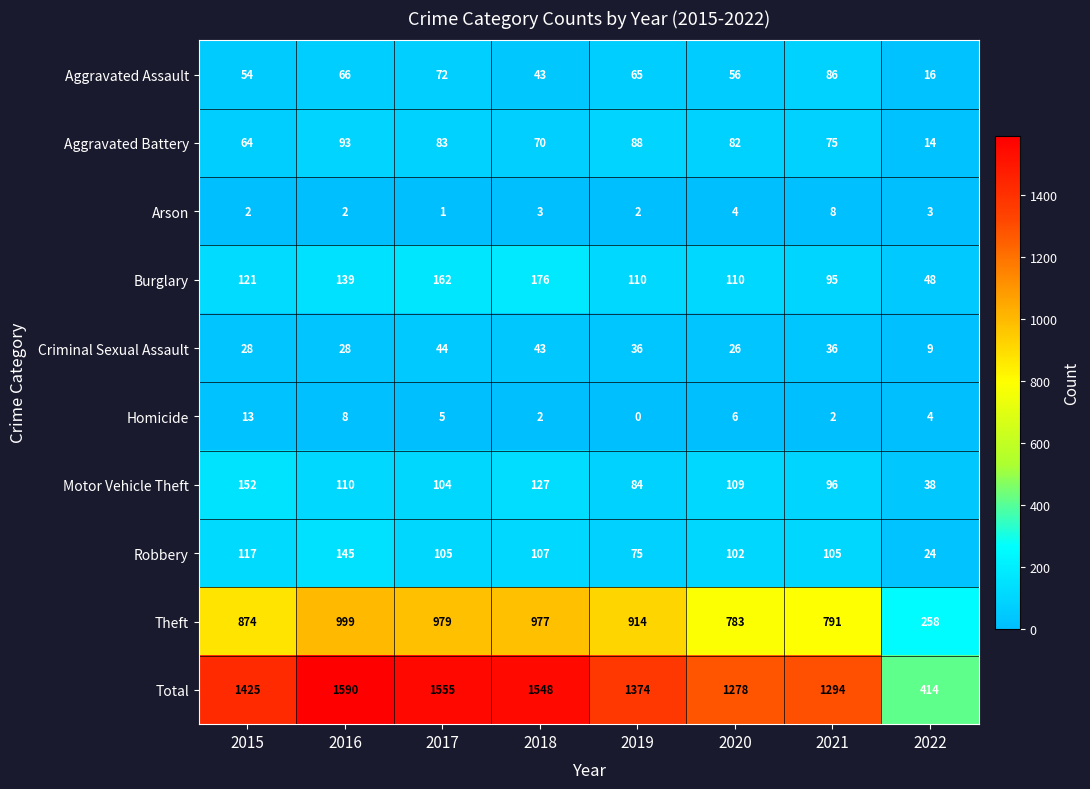

What is the difference between the maximum and minimum values in the Arson series?

7